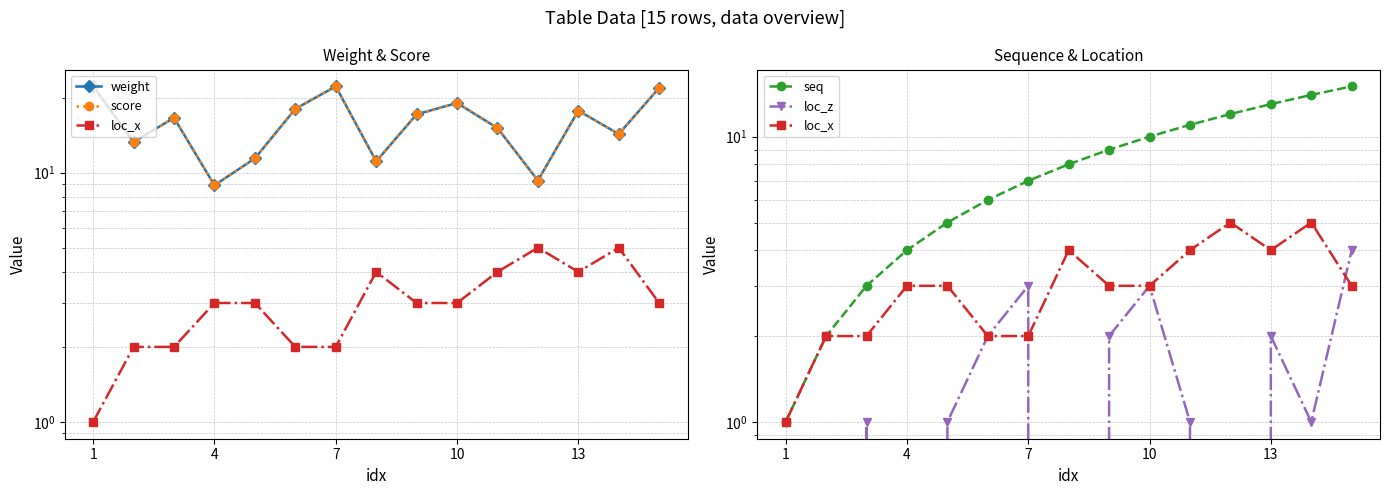

True or false: loc_z and weight intersect in this chart.

False